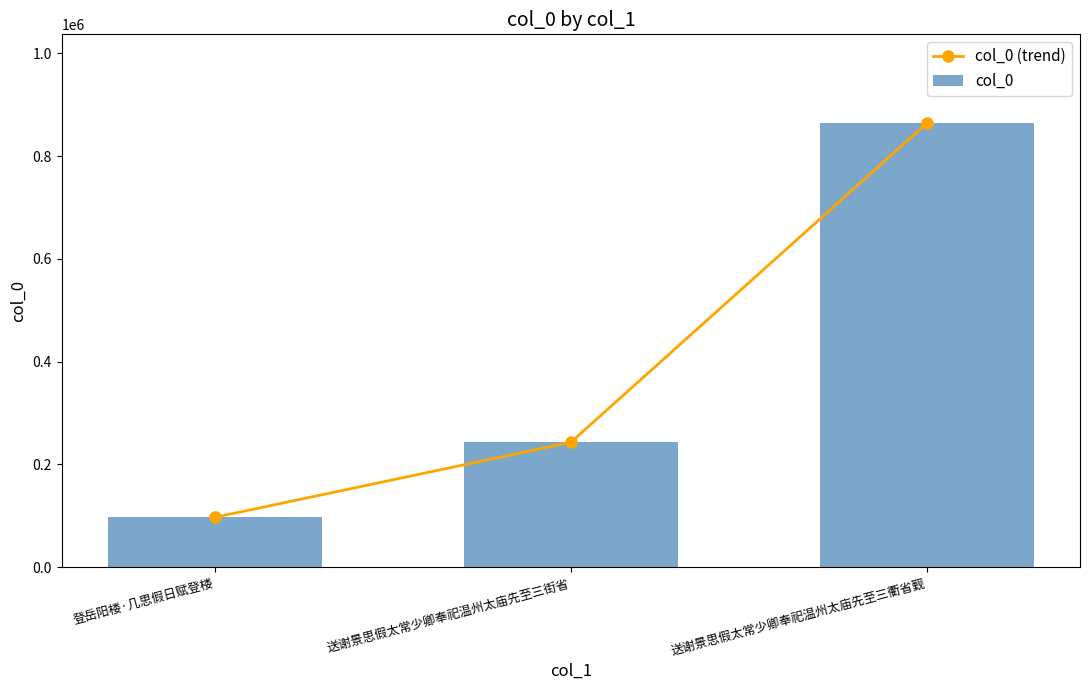

List the series in order of their peak value, highest first.

col_0 (trend), col_0